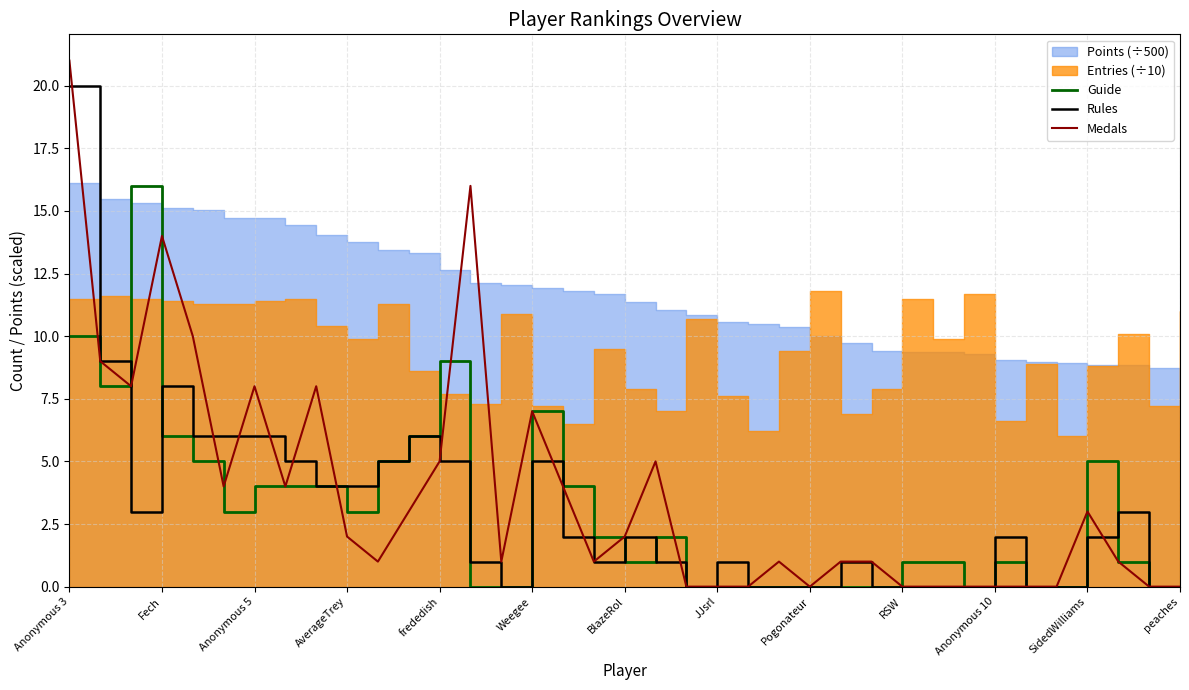

What is the label of the 1st point from the left?

Anonymous 3